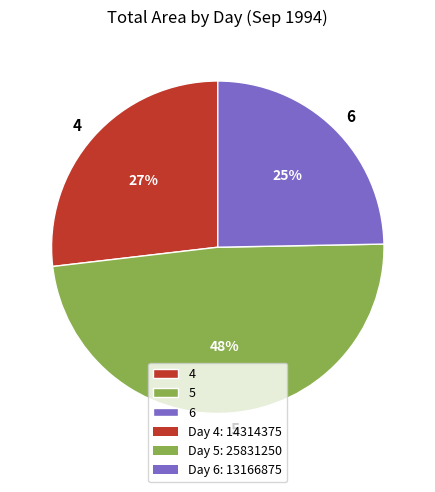

Is there a majority slice in this chart?

No